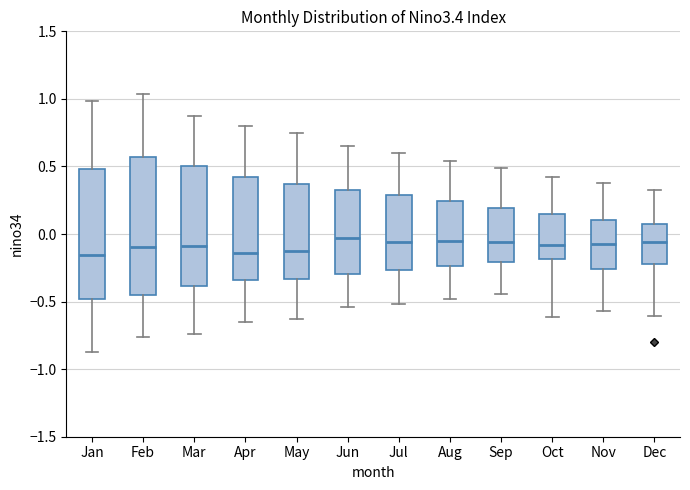

Reading left to right, transcribe this box plot: for each box, give where its median line is, the range the box spans, and where its two whiskers end, as read against the y-axis. The values are not printed on the chart, so give them approximately, as read against the axis.

Jan: median -0.15, box -0.50 to 0.50, whiskers -0.90 to 1.00
Feb: median -0.10, box -0.45 to 0.55, whiskers -0.75 to 1.05
Mar: median -0.10, box -0.40 to 0.50, whiskers -0.75 to 0.90
Apr: median -0.15, box -0.35 to 0.40, whiskers -0.65 to 0.80
May: median -0.15, box -0.35 to 0.35, whiskers -0.65 to 0.75
Jun: median -0.05, box -0.30 to 0.35, whiskers -0.55 to 0.65
Jul: median -0.05, box -0.25 to 0.30, whiskers -0.50 to 0.60
Aug: median -0.05, box -0.25 to 0.25, whiskers -0.50 to 0.55
Sep: median -0.05, box -0.20 to 0.20, whiskers -0.45 to 0.50
Oct: median -0.10, box -0.20 to 0.15, whiskers -0.60 to 0.40
Nov: median -0.10, box -0.25 to 0.10, whiskers -0.55 to 0.40
Dec: median -0.05, box -0.20 to 0.05, whiskers -0.60 to 0.30